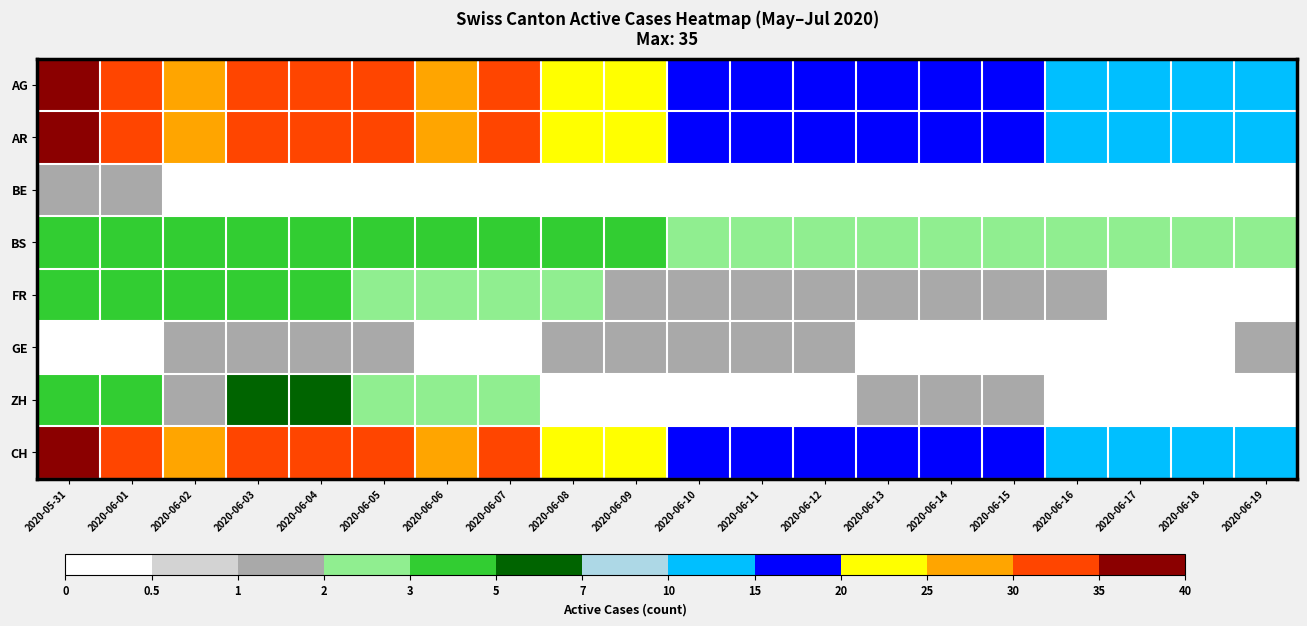

At how many categories does at least one series exceed 10?

20